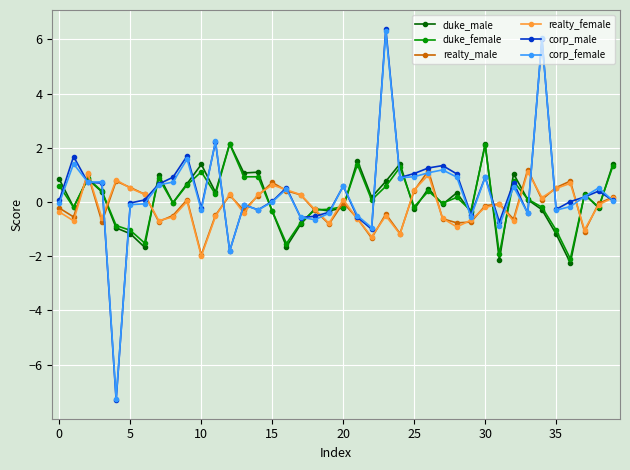

Which series has the widest spread of values?

corp_male